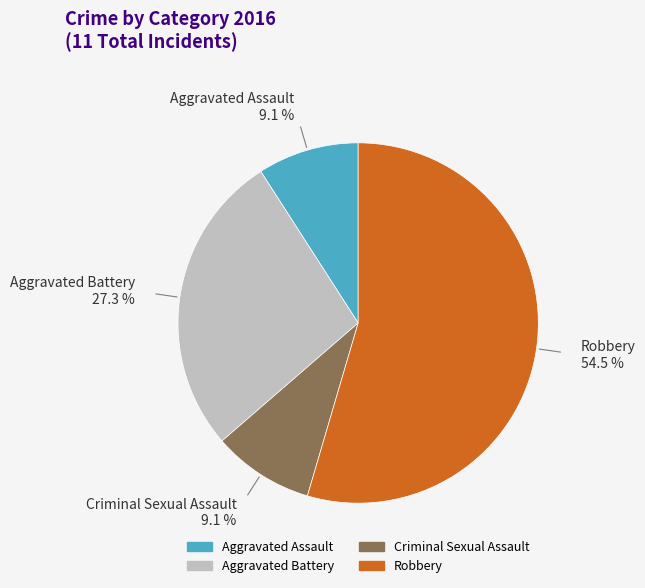

Which has a higher value, Criminal Sexual Assault or Robbery?

Robbery